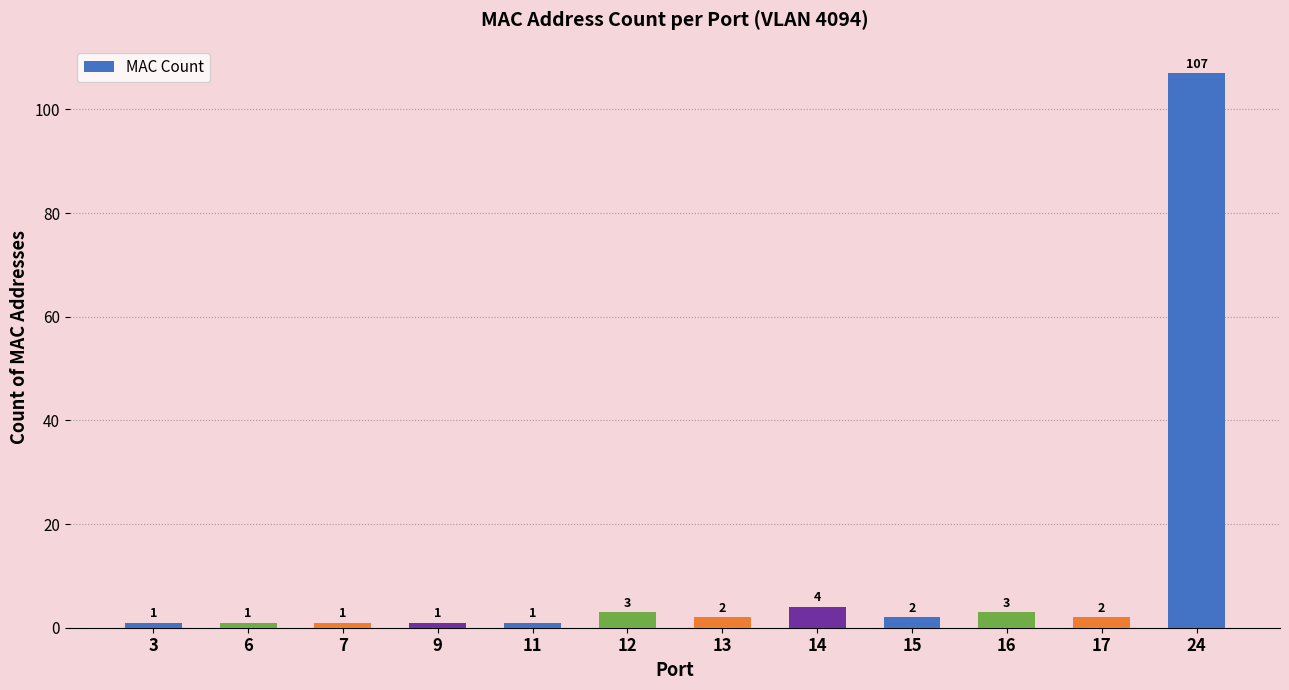

The value at 17 is 2. True or false?

True